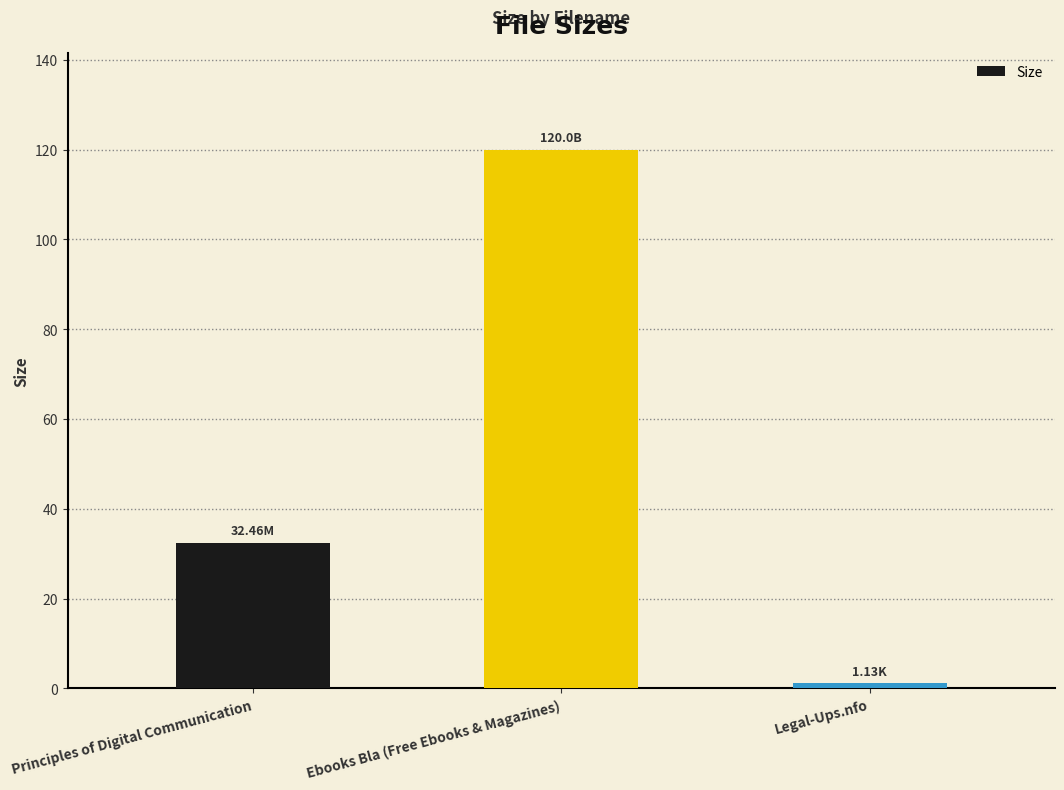

Approximately how many times larger is the value at Ebooks Bla (Free Ebooks & Magazines) compared to Principles of Digital Communication?

3.7